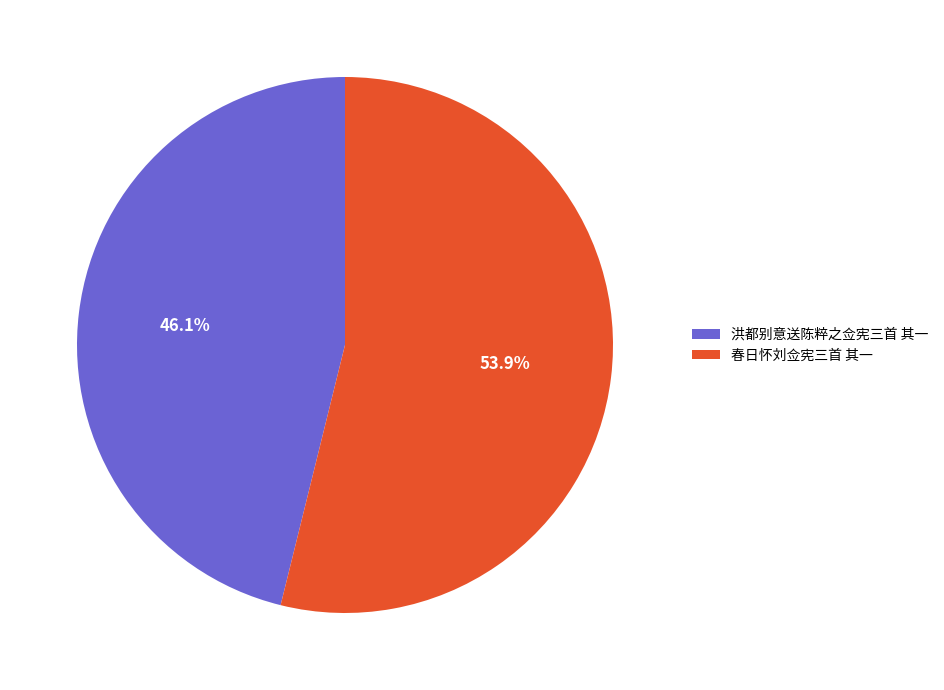

Which category has the smallest portion of the pie?

洪都别意送陈粹之佥宪三首 其一